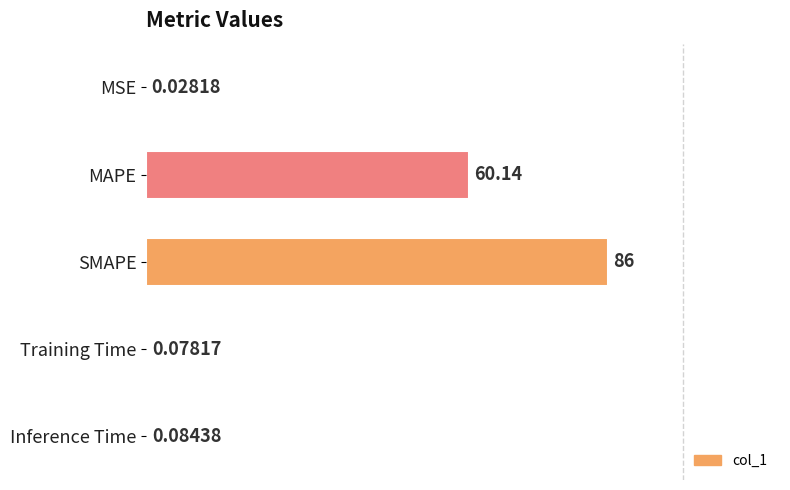

At which label is the value closest to 43?

MAPE